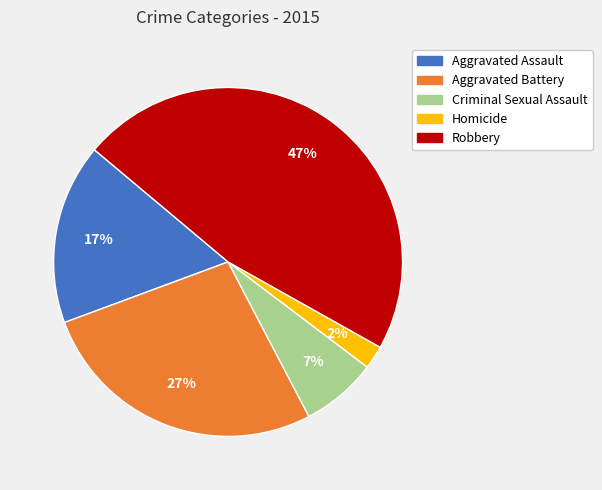

Which category has the smallest portion of the pie?

Homicide